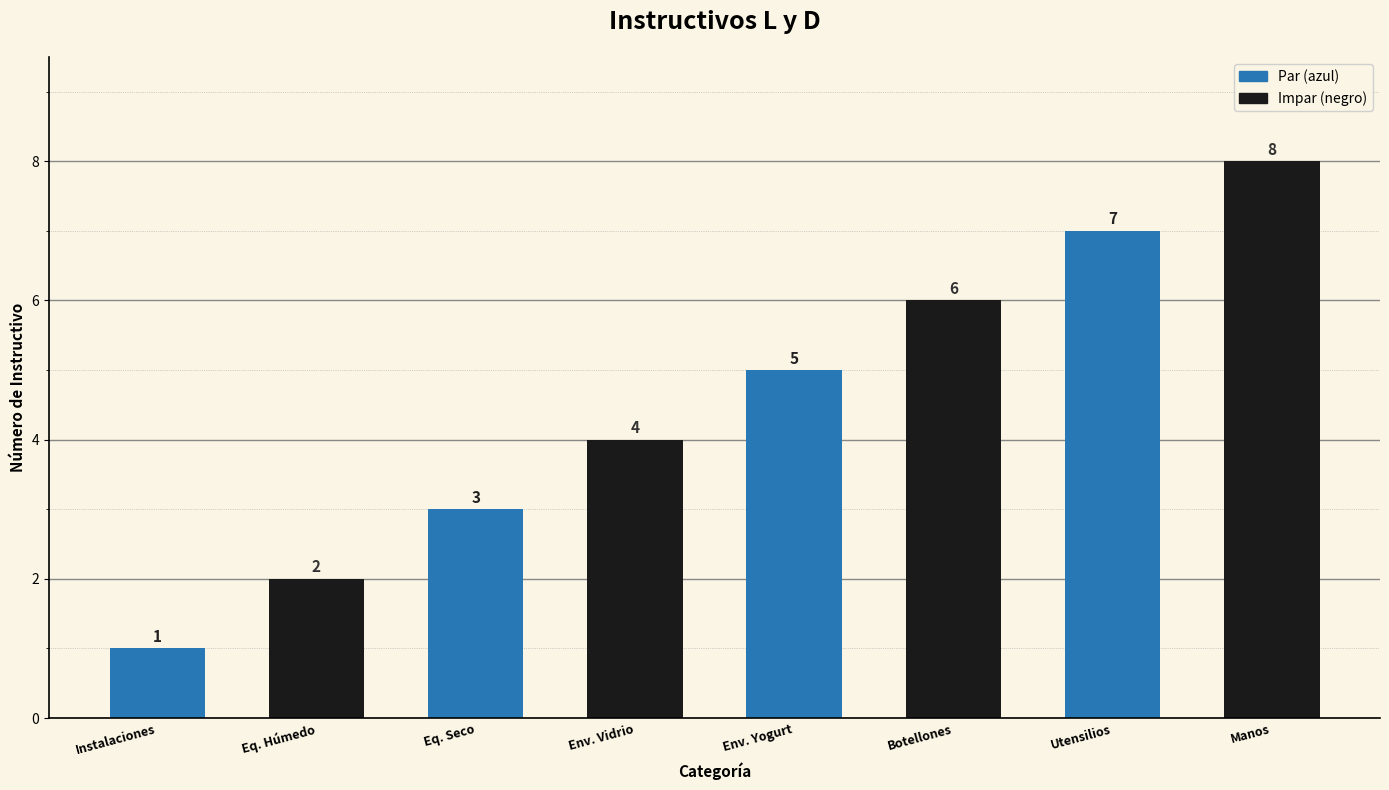

What position from the left is Instalaciones?

1